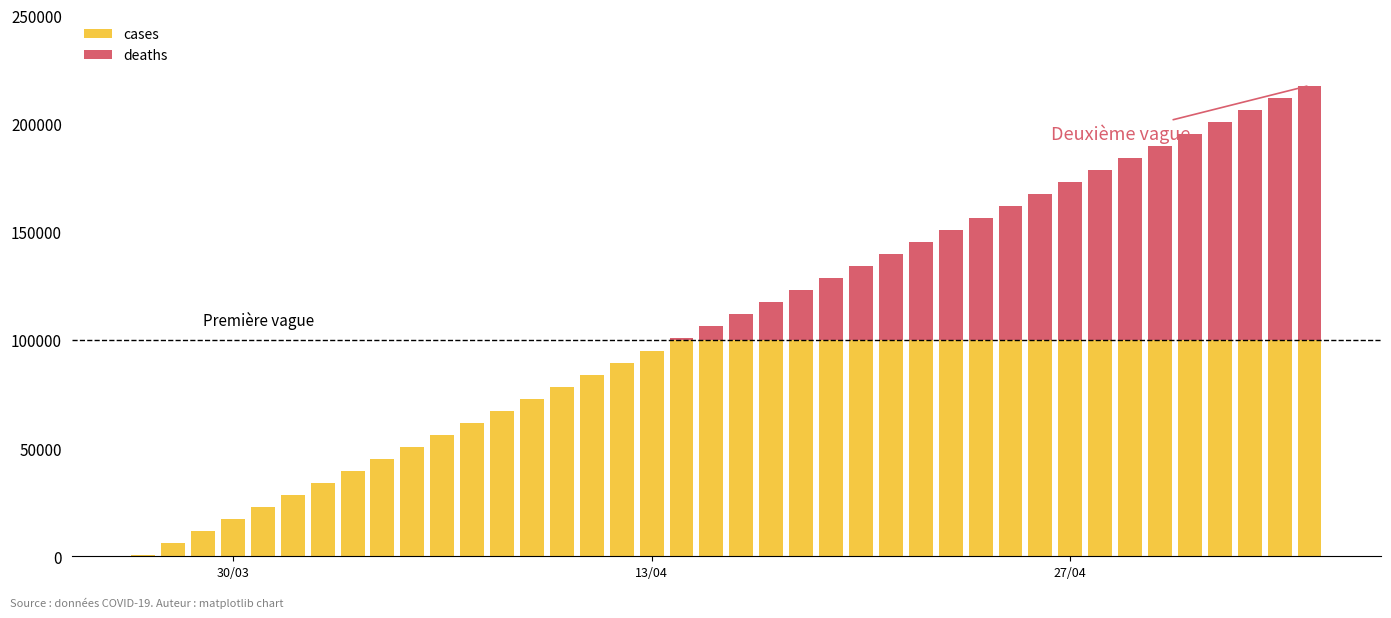

What is the maximum value for cases?

100000